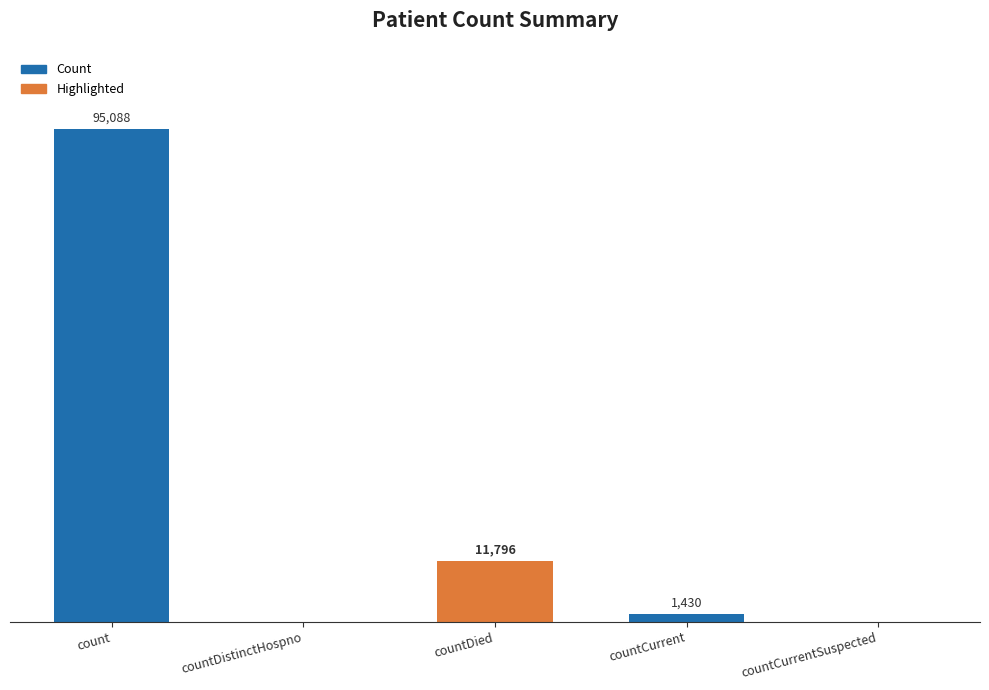

Which label corresponds to the largest value in the chart?

count